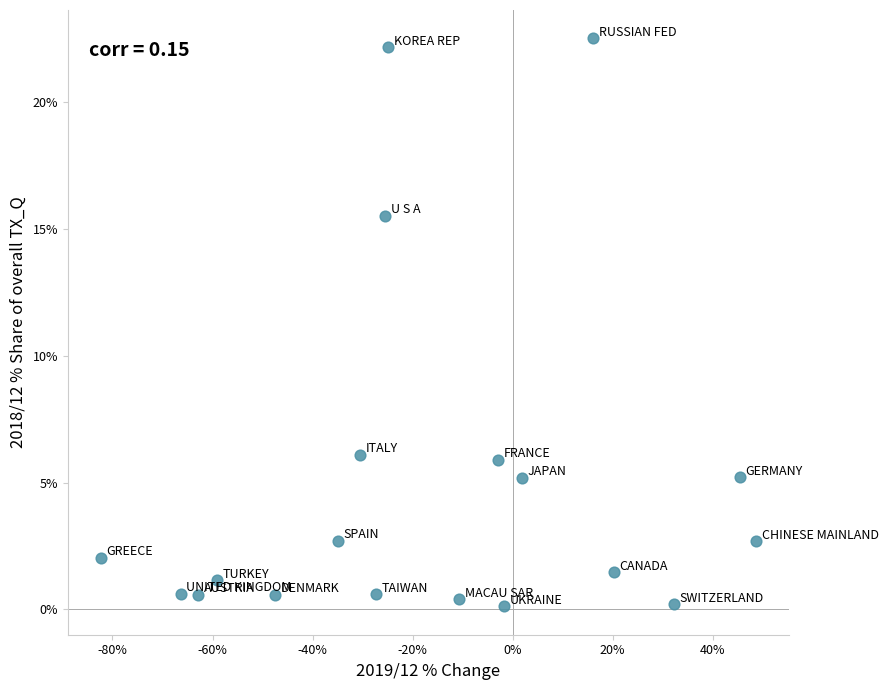

What is the range of X values (max minus min)?

131.1